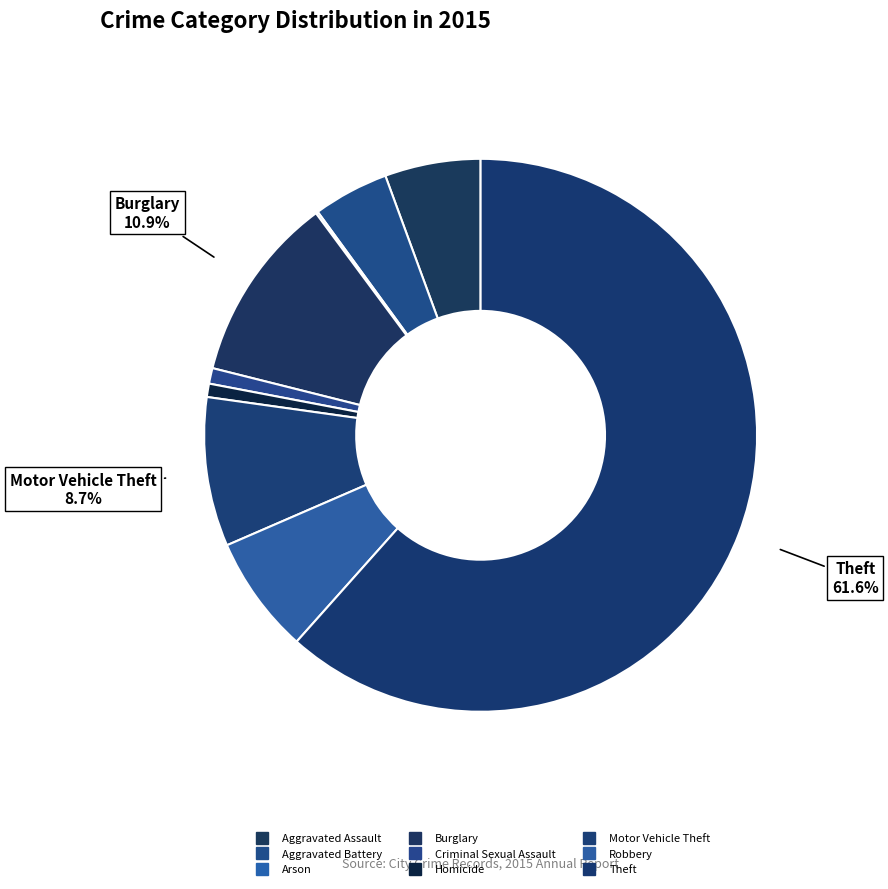

Which slice is the largest?

Theft